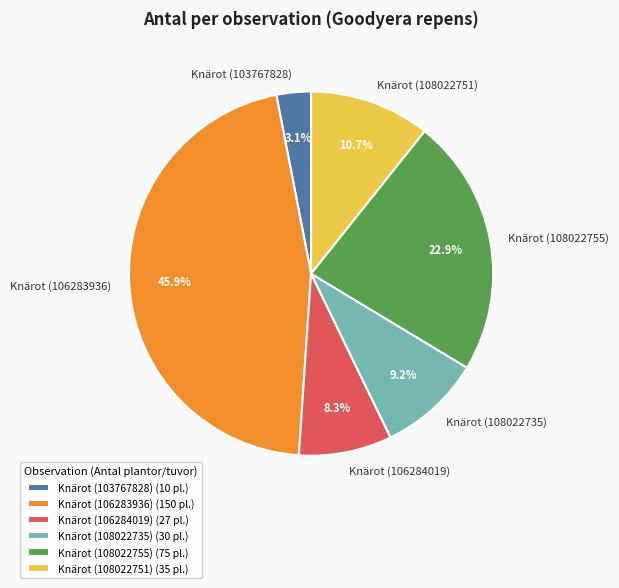

Combined, do Knärot (108022735) and Knärot (108022755) account for over 50%?

No